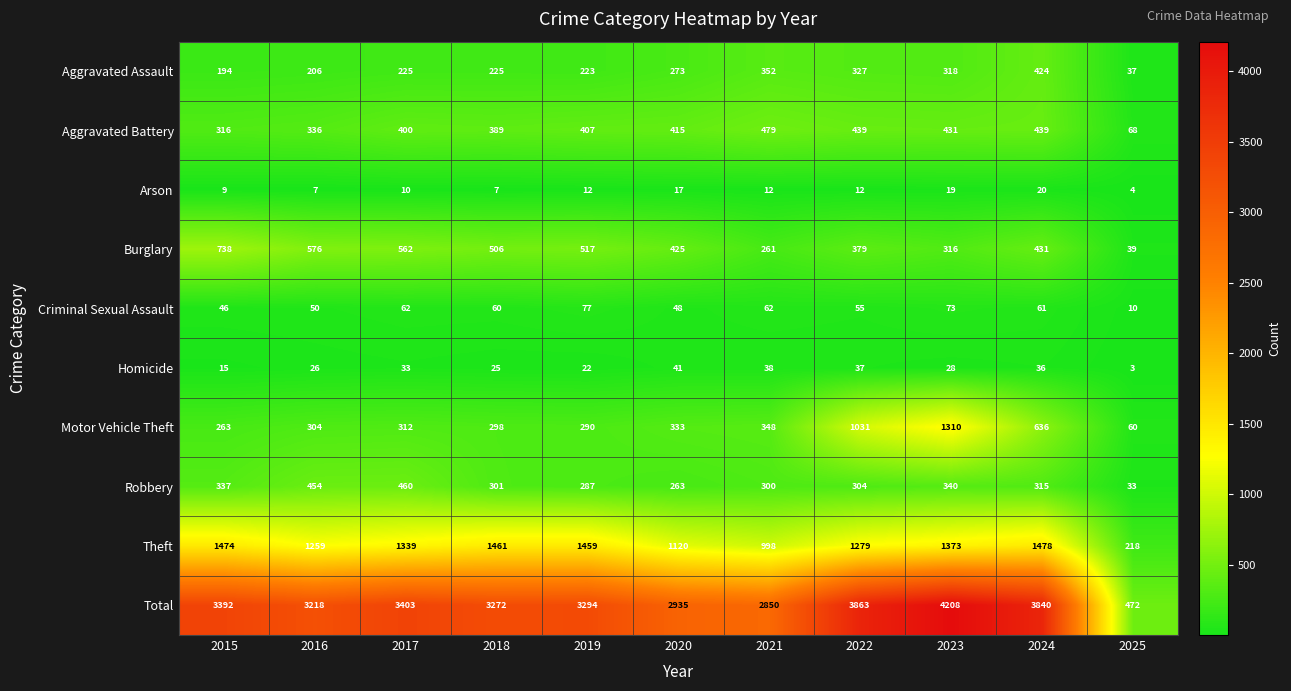

At which label does Theft reach its minimum?

2025